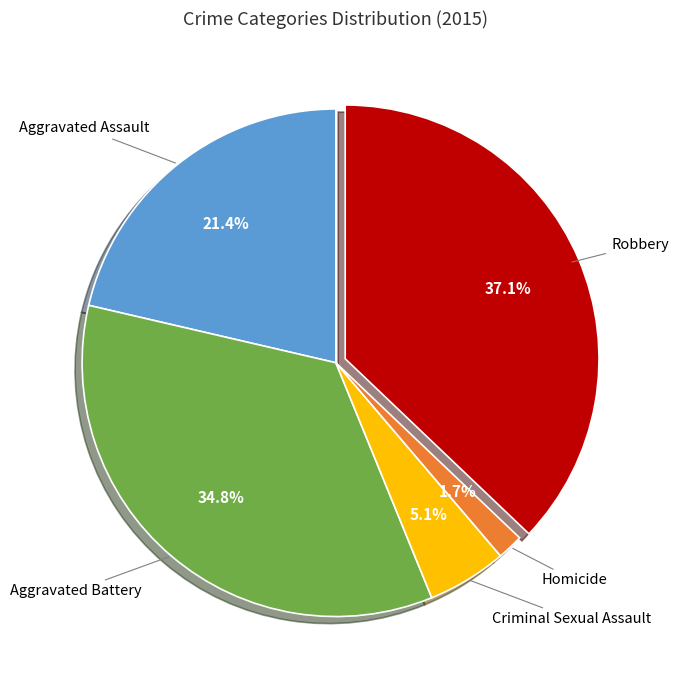

Is there any slice that represents more than half of the pie?

No